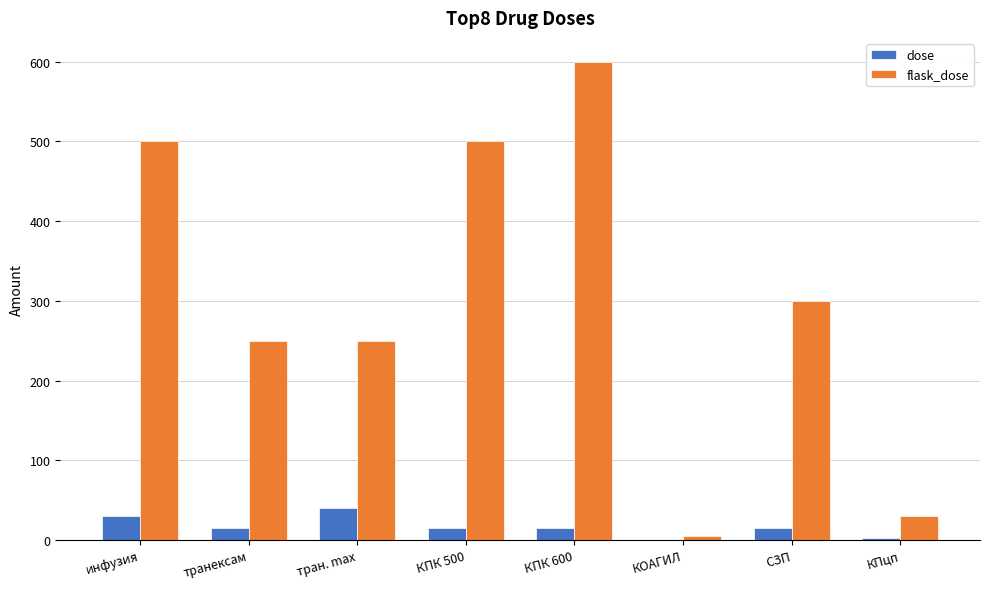

What is the greatest value displayed?

600.0